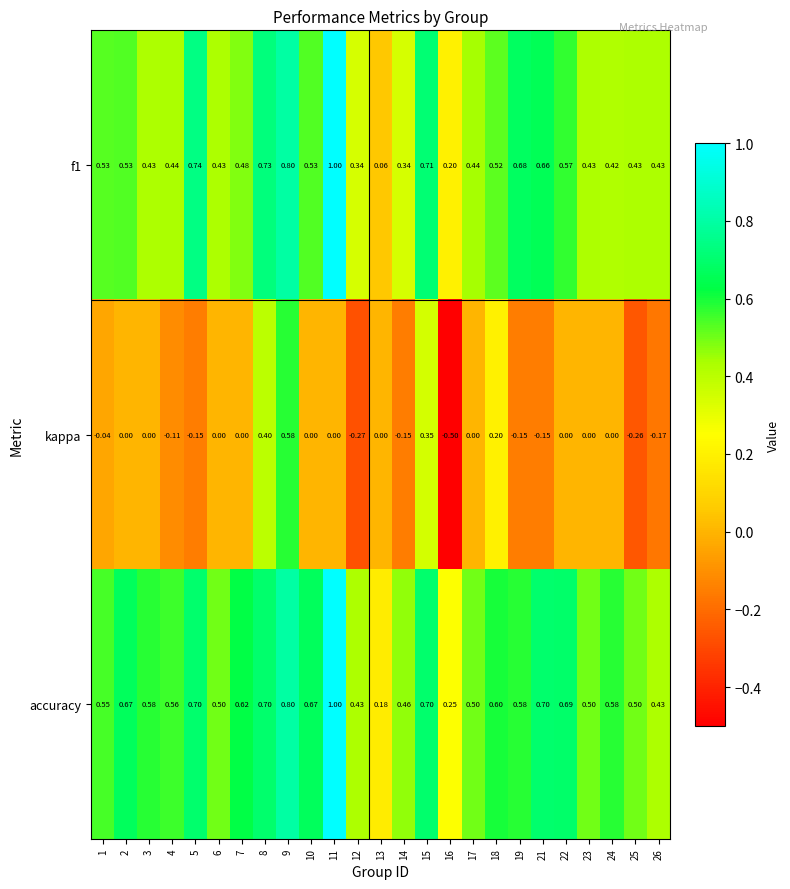

Which series has the largest range (max minus min)?

kappa